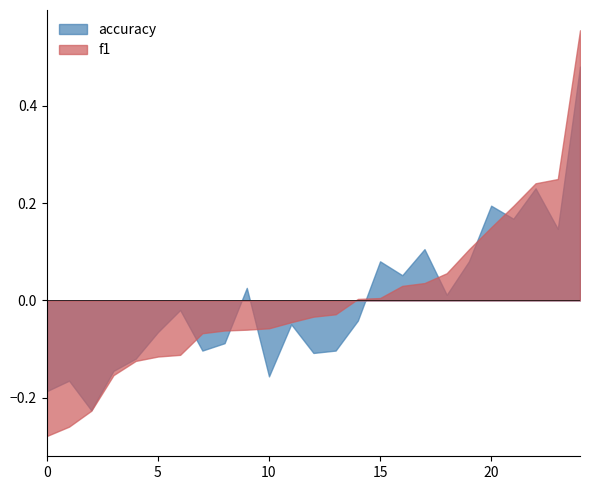

True or false: accuracy has more than 0 interior local peaks.

True